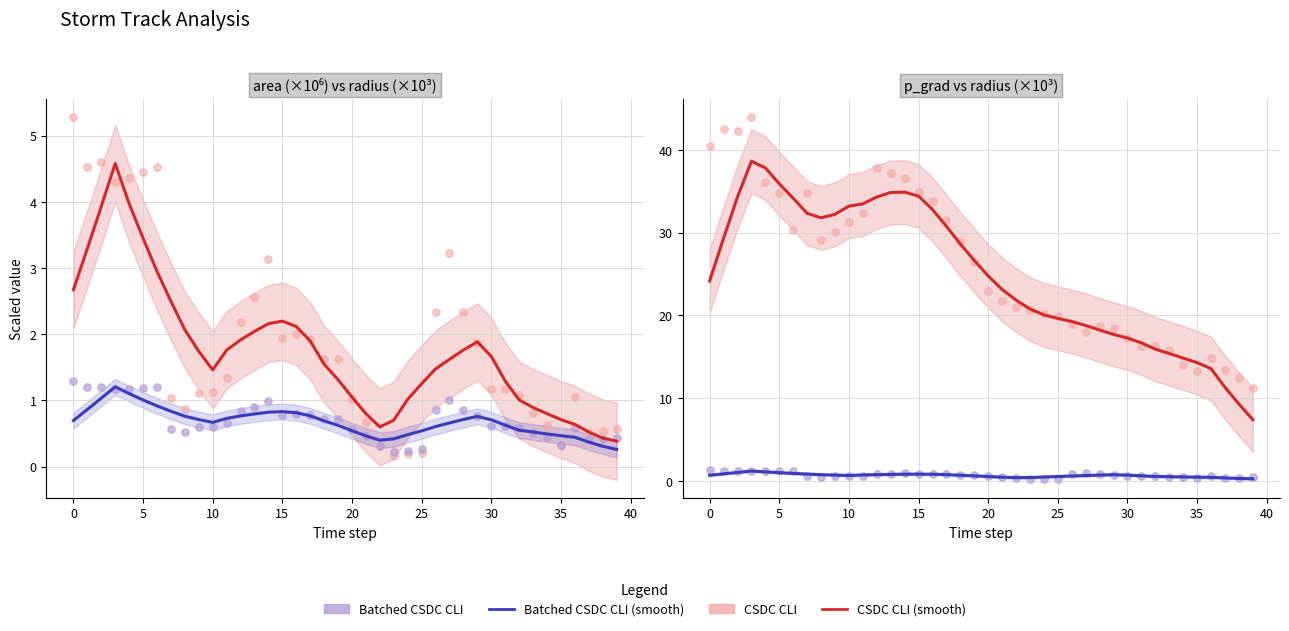

At how many categories does at least one series exceed 14?

37